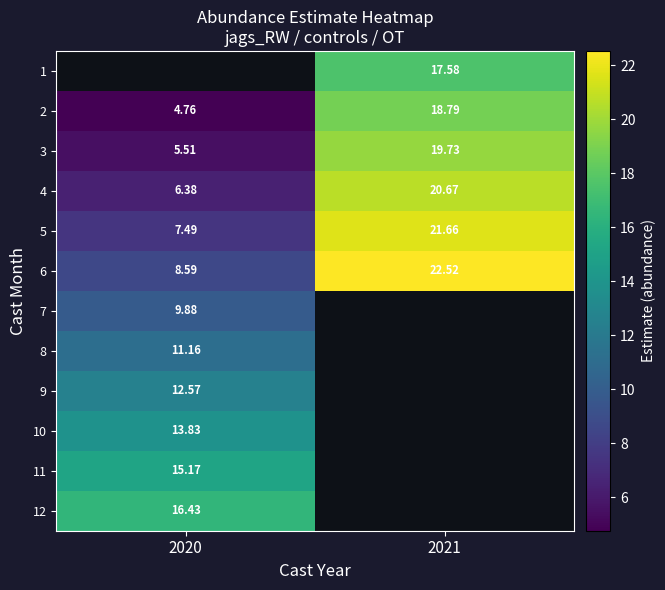

Is the value of 5 at 2020 greater than the value of 6 at 2021?

No